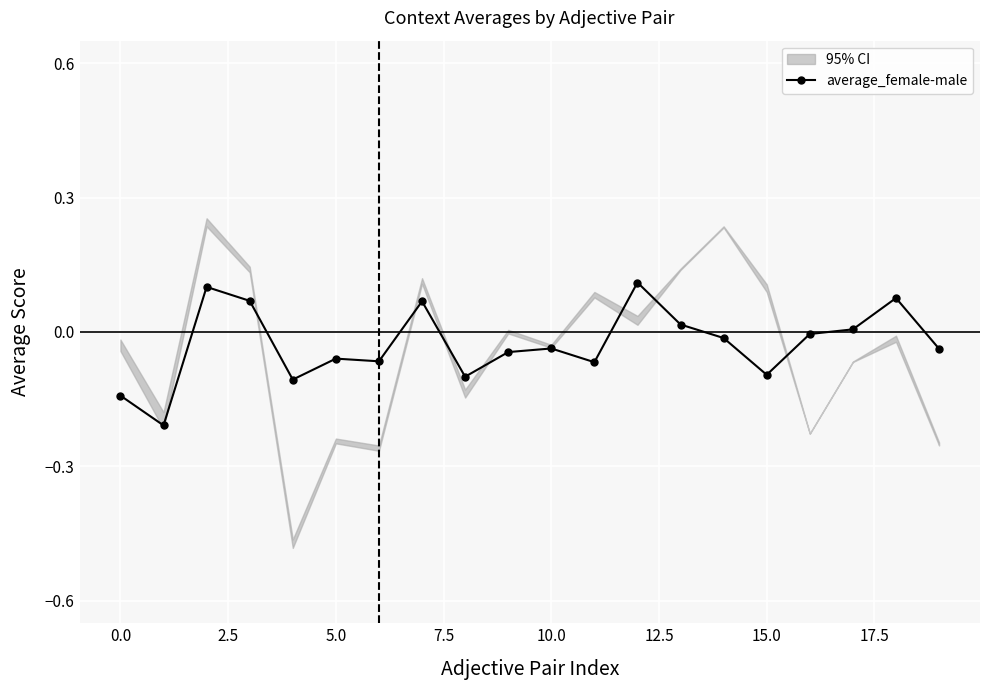

Count the number of values greater than 0.

7